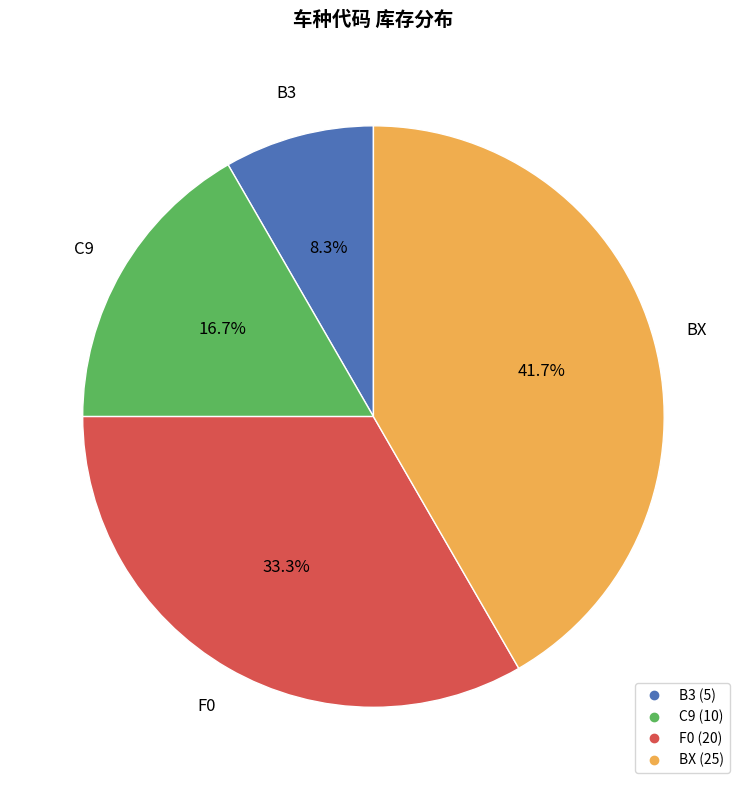

To the nearest percent, what percentage of the pie is BX?

42%